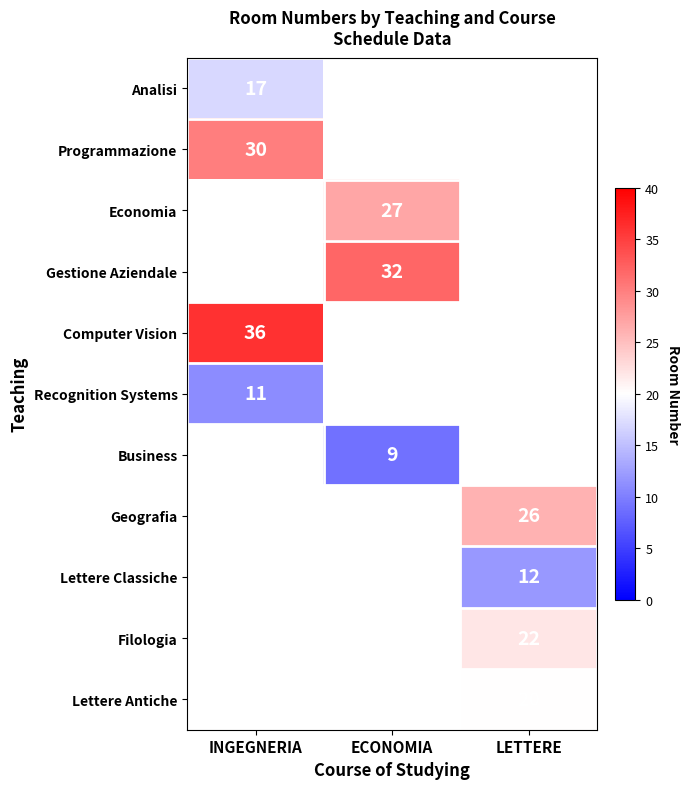

The value of Analisi at INGEGNERIA is 25. True or false?

False